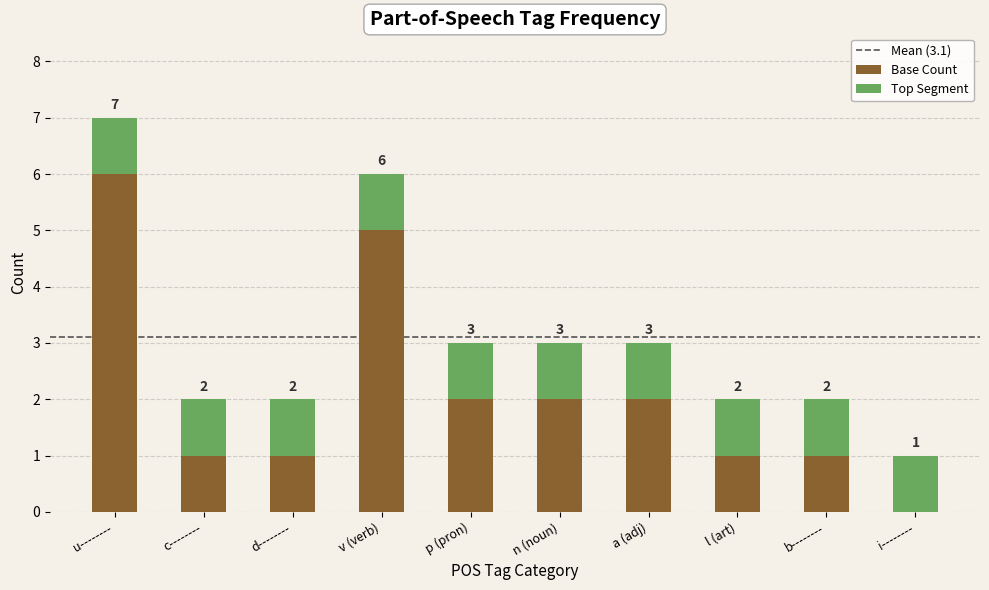

What is the sum of the Base Count values at v (verb) and n (noun)?

7